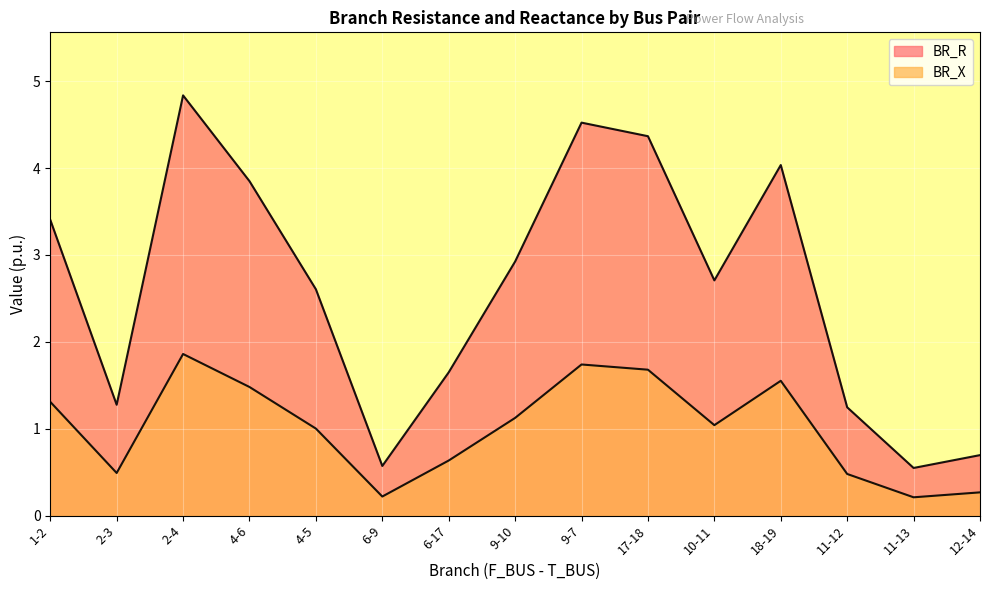

Rank the categories by BR_X value from lowest to highest.

11-13, 6-9, 12-14, 11-12, 2-3, 6-17, 4-5, 10-11, 9-10, 1-2, 4-6, 18-19, 17-18, 9-7, 2-4